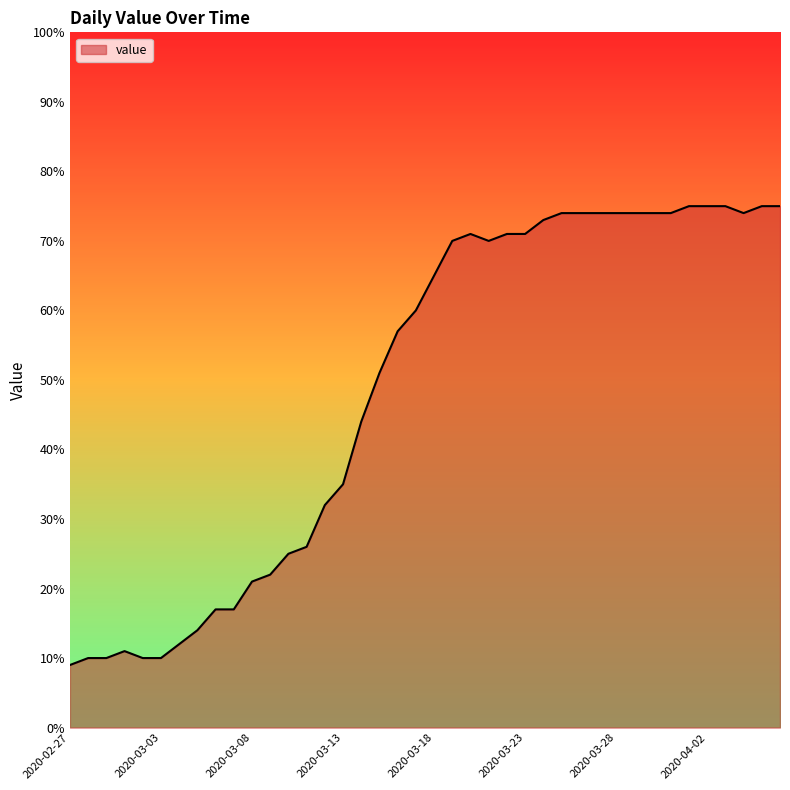

What is the difference between the maximum and minimum values?

66